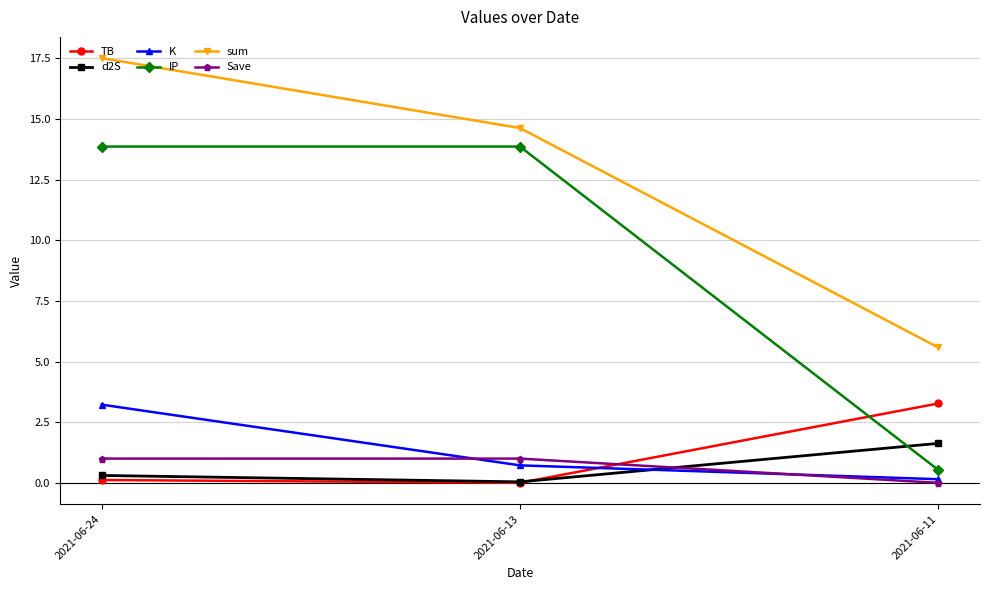

Which series changed the most between 2021-06-24 and 2021-06-13?

sum